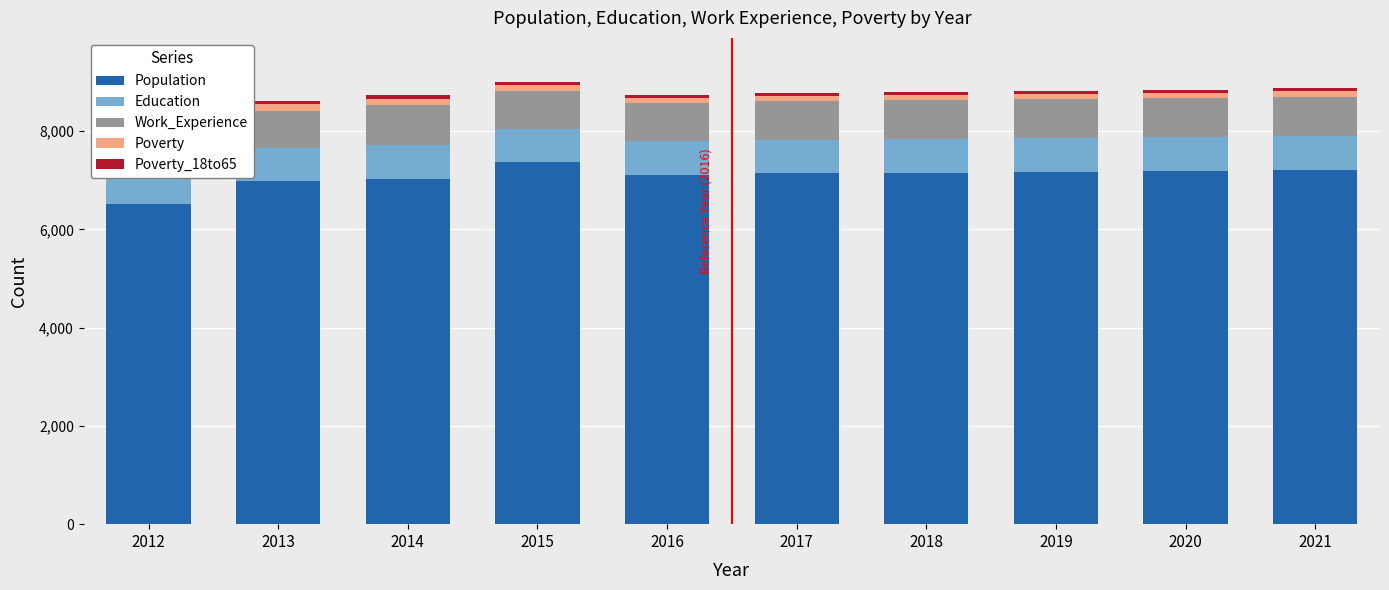

Between 2012 and 2021, which series saw the biggest shift?

Population